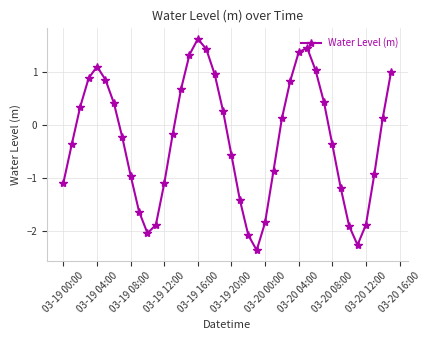

What is the average value?

-0.3